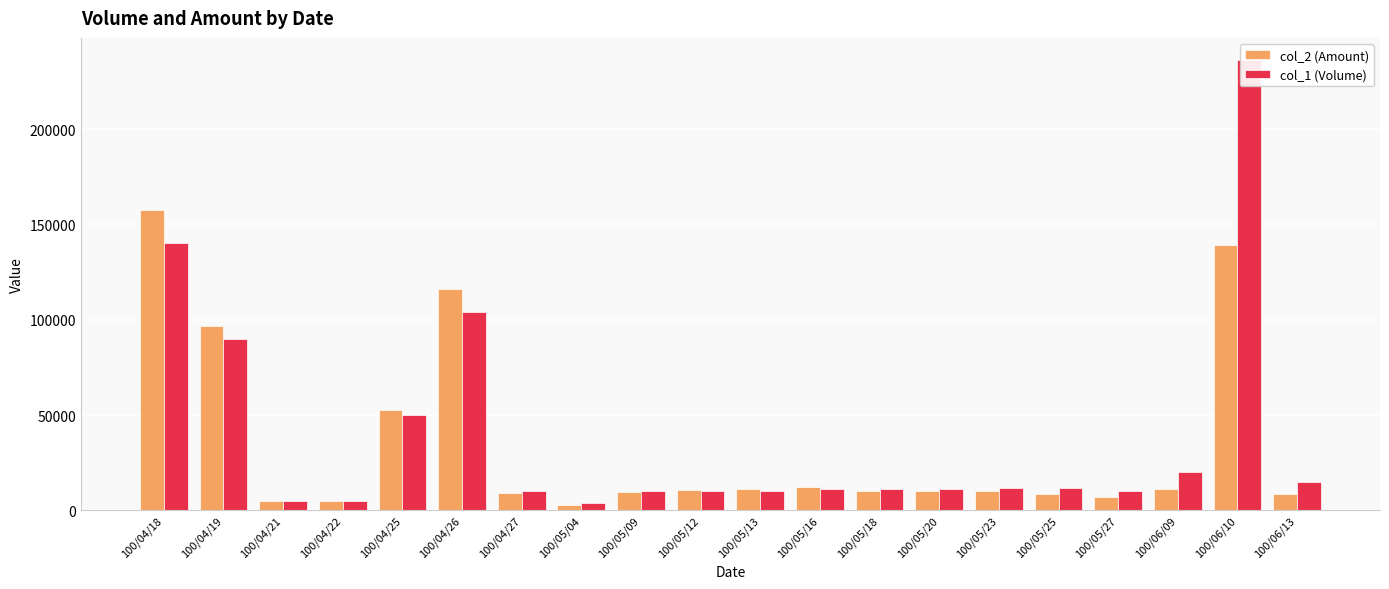

Reading left to right, transcribe all the data shown in this chart.

col_2 (Amount): 157700	96500	4750	5000	52500	115960	9200	2880	9500	10700	11000	12100	10010	10120	10080	8520	7200	11400	139040	8350
col_1 (Volume): 140000	90000	5000	5000	50000	104000	10000	4000	10000	10000	10000	11000	11000	11000	12000	12000	10000	20000	236000	15000